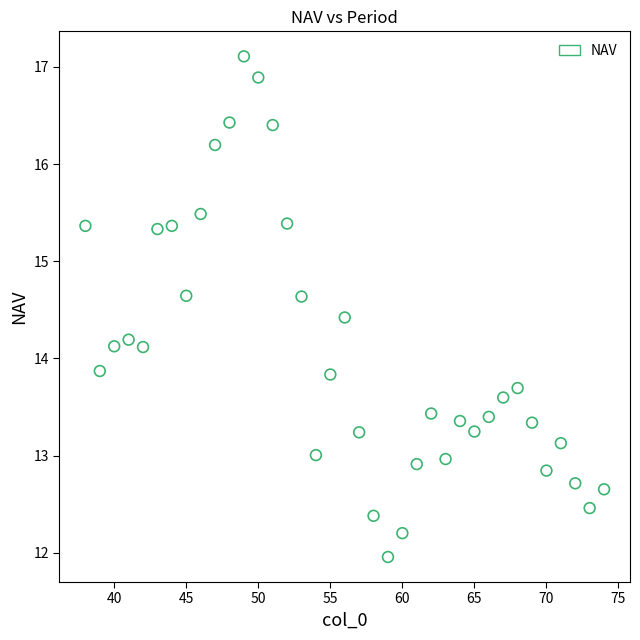

What is the range of Y values (max minus min)?

5.1